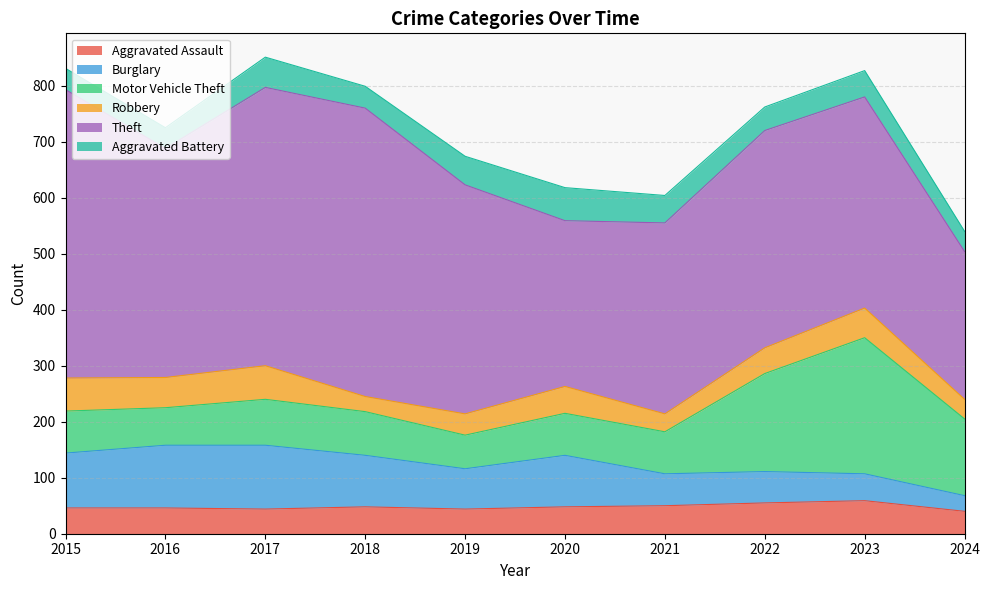

True or false: Aggravated Battery has more than 1 interior local peaks.

True